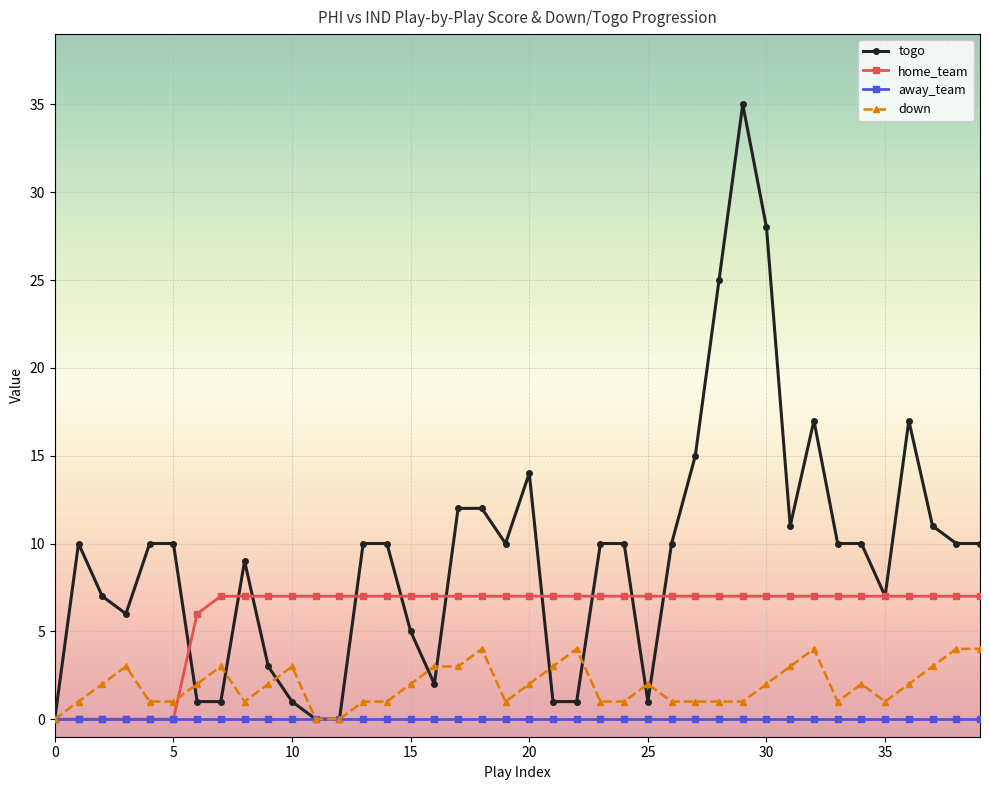

Which series has the largest total across all categories?

togo